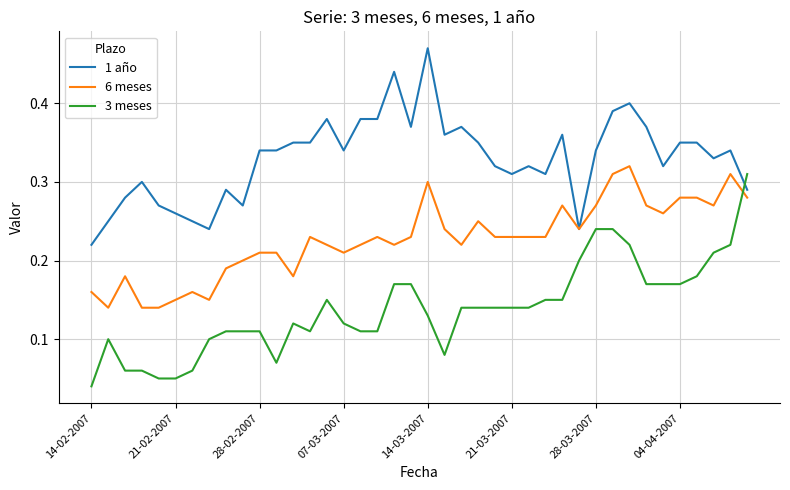

Which series has the largest total across all categories?

1 año